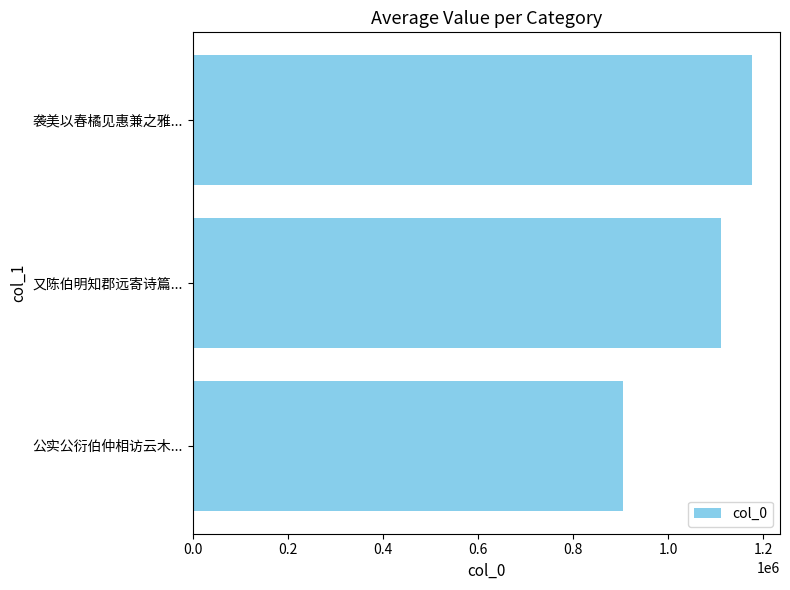

True or false: the data shows 1222430 at 0.6.

False